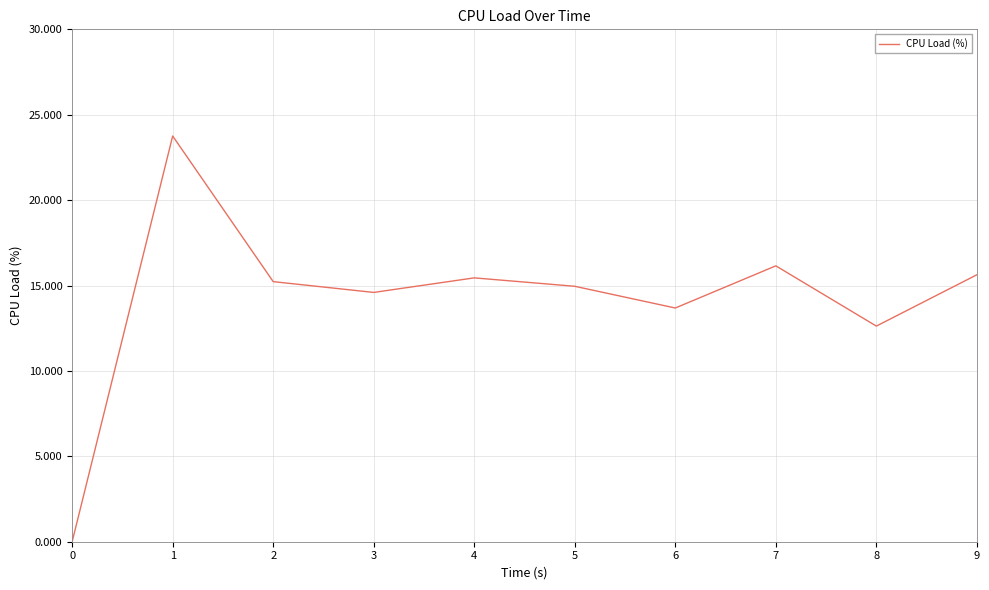

What is the difference between the values at 9 and 3?

1.0